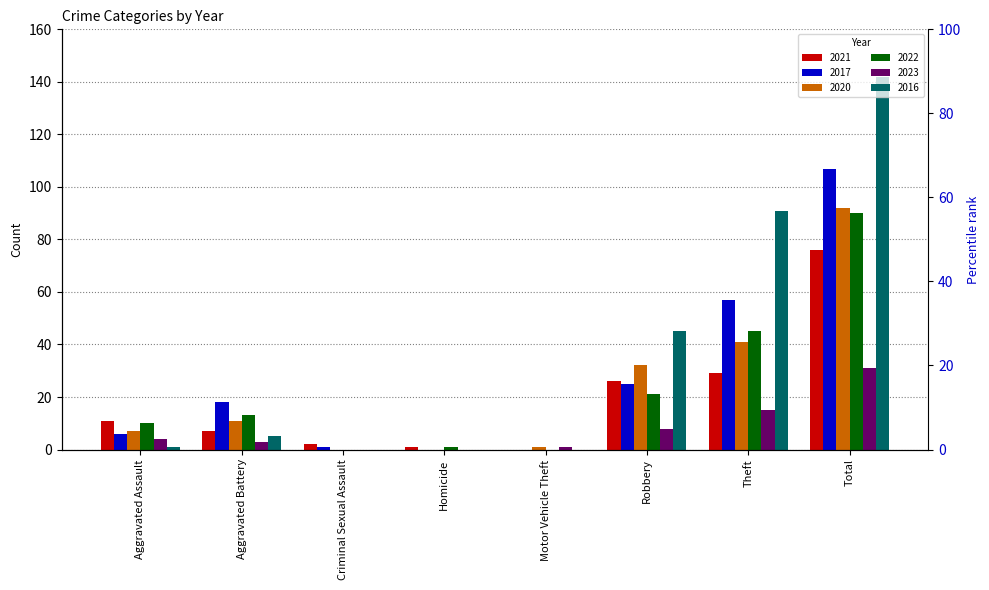

Where is 2021 nearest to the value 38?

Theft